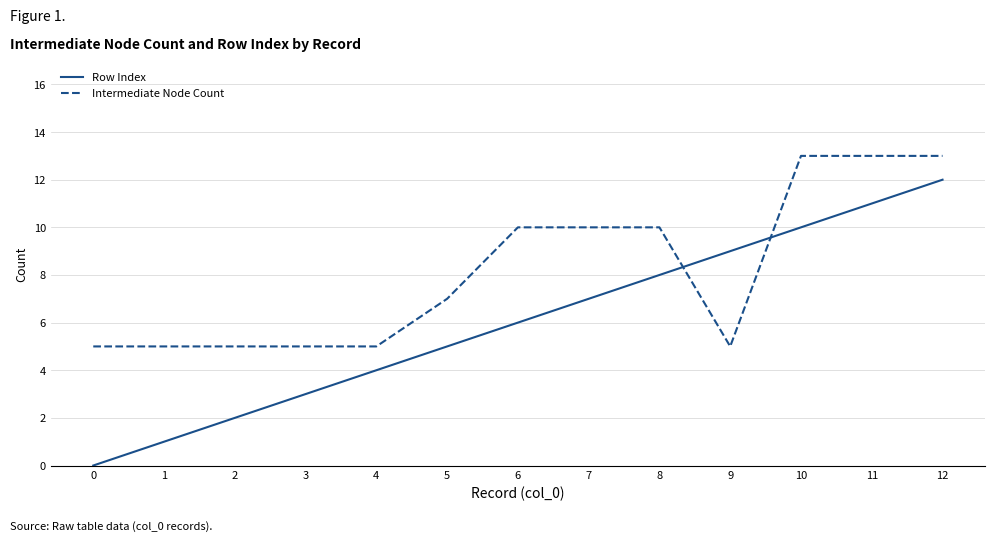

Does the chart have visible grid lines?

Yes